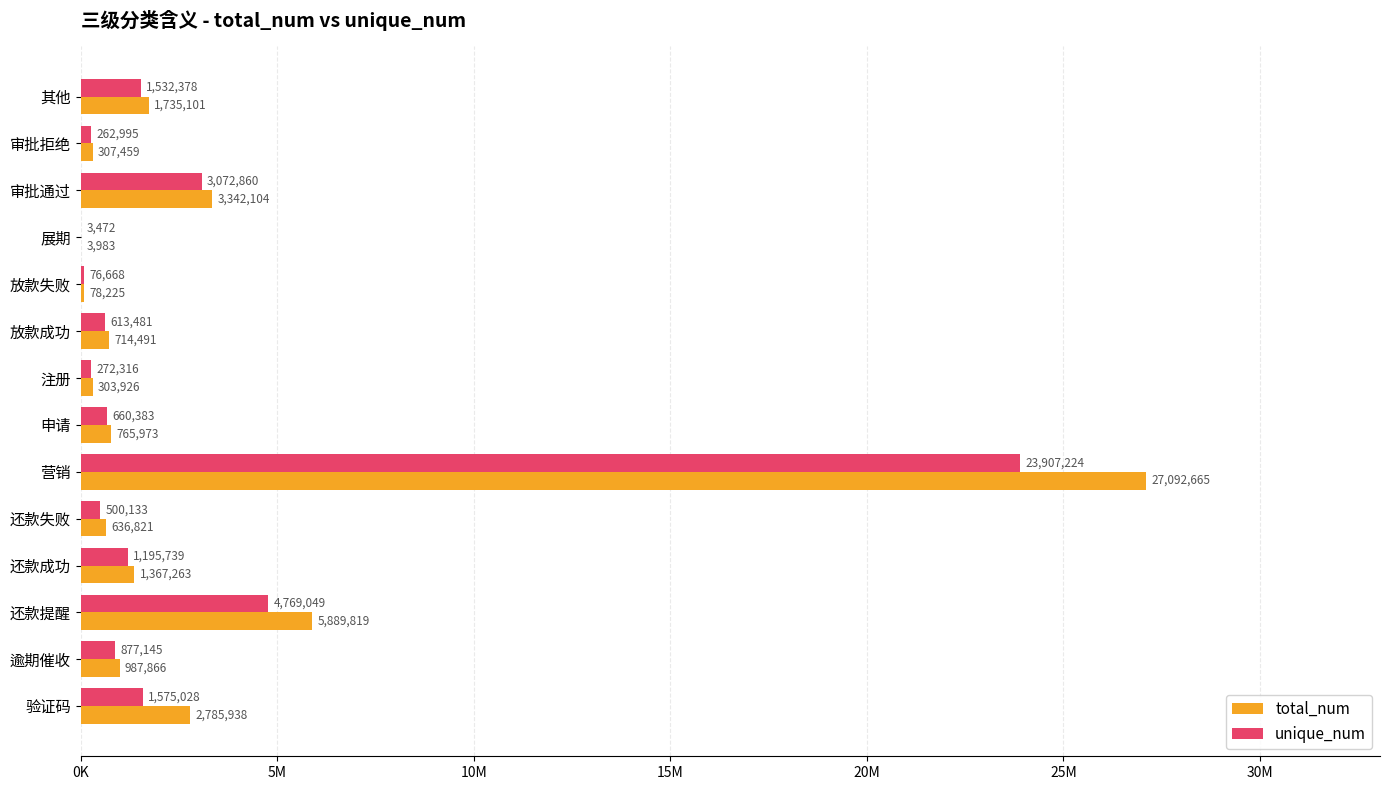

What are all the series names shown in the legend?

total_num, unique_num